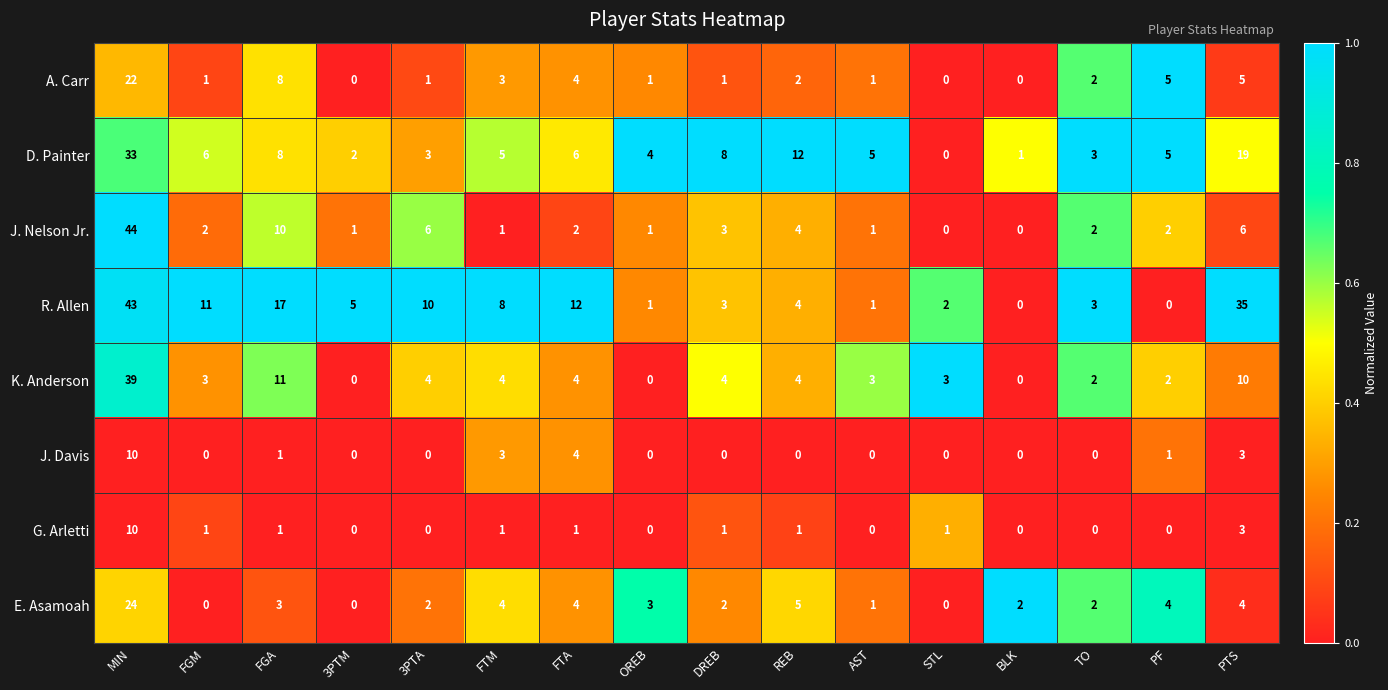

Is it true that D. Painter equals 13 at FGA?

False